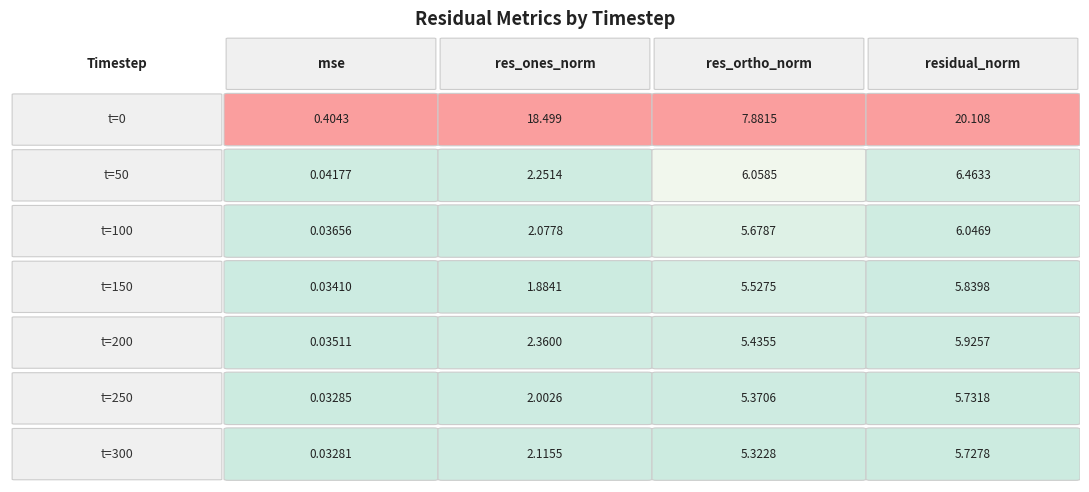

Reading left to right, extract all data points from this chart.

0: 0=0.4	50=18.5	100=7.9	150=20.1
50: 0=0.0	50=2.3	100=6.1	150=6.5
100: 0=0.0	50=2.1	100=5.7	150=6.0
150: 0=0.0	50=1.9	100=5.5	150=5.8
200: 0=0.0	50=2.4	100=5.4	150=5.9
250: 0=0.0	50=2.0	100=5.4	150=5.7
300: 0=0.0	50=2.1	100=5.3	150=5.7